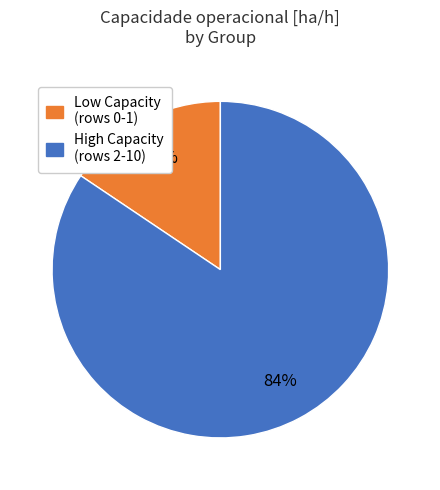

How many slices are in this pie chart?

2